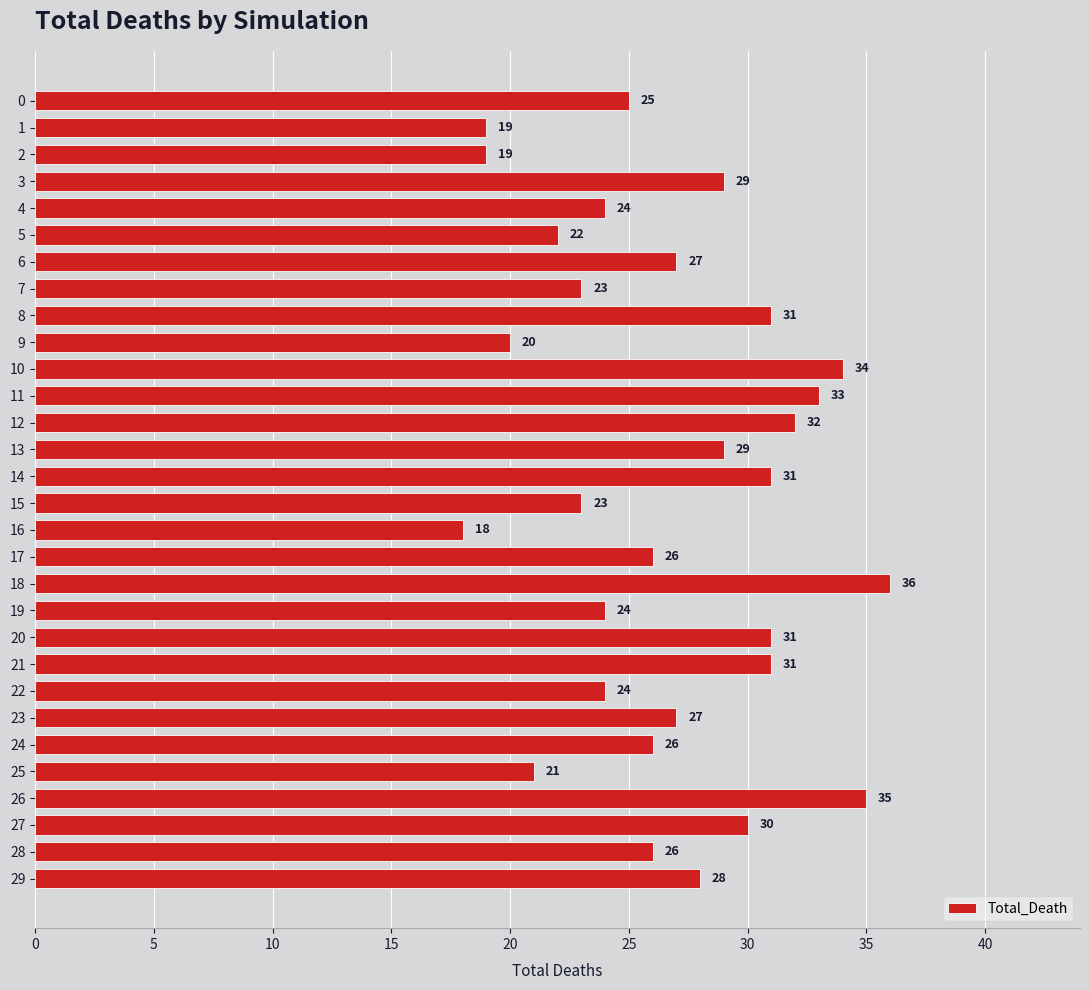

Reading top to bottom, what are all the values shown in this chart?

0=25	1=19	2=19	3=29	4=24	5=22	6=27	7=23	8=31	9=20	10=34	11=33	12=32	13=29	14=31	15=23	16=18	17=26	18=36	19=24	20=31	21=31	22=24	23=27	24=26	25=21	26=35	27=30	28=26	29=28